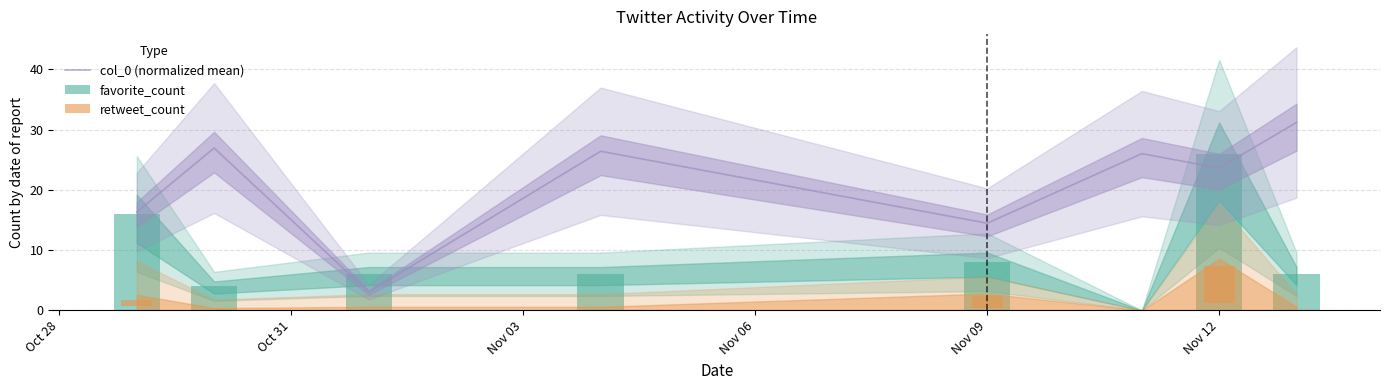

What is the lowest value of the col_0 (normalized mean) series?

3.1